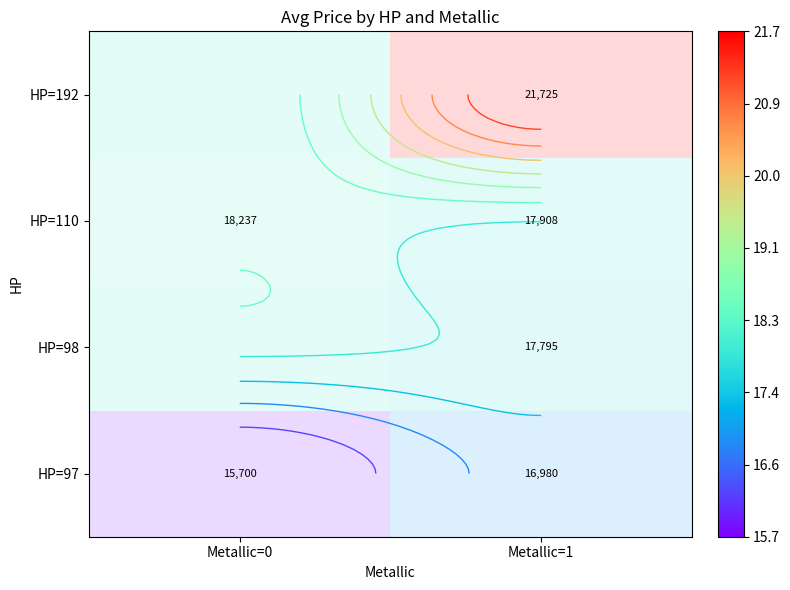

Is the value of HP=110 at Metallic=0 greater than the value of HP=98 at Metallic=1?

Yes